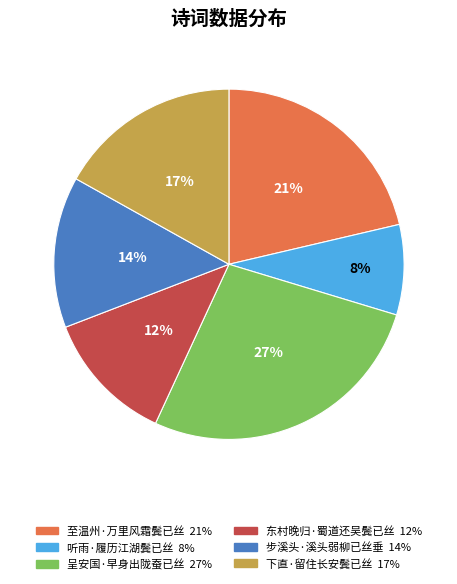

To the nearest percent, what portion does 至温州·万里风霜鬓已丝 represent?

21%